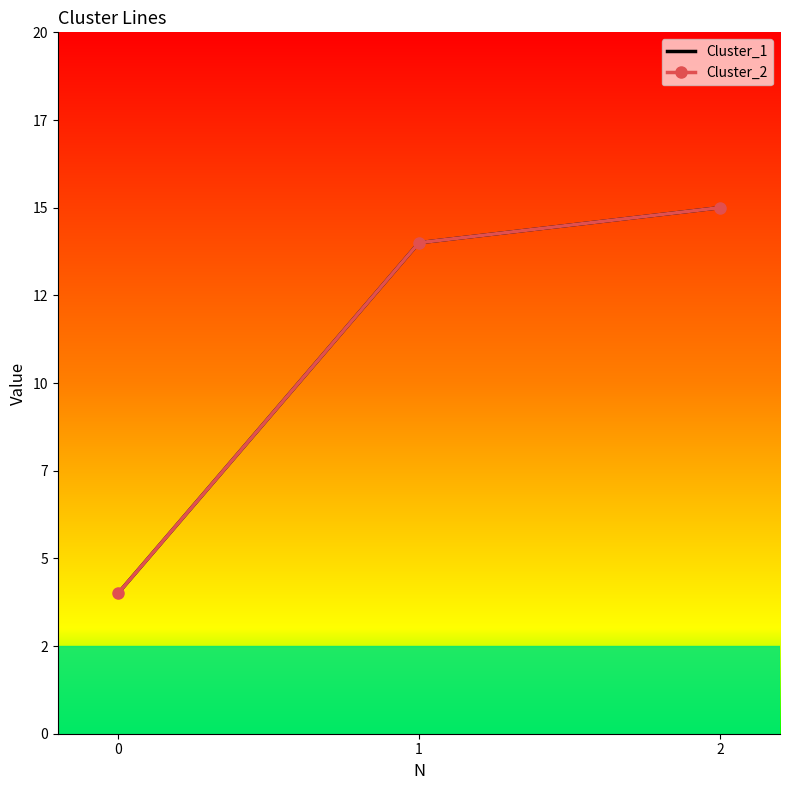

At 0, list the series in order from smallest to largest.

Cluster_1, Cluster_2